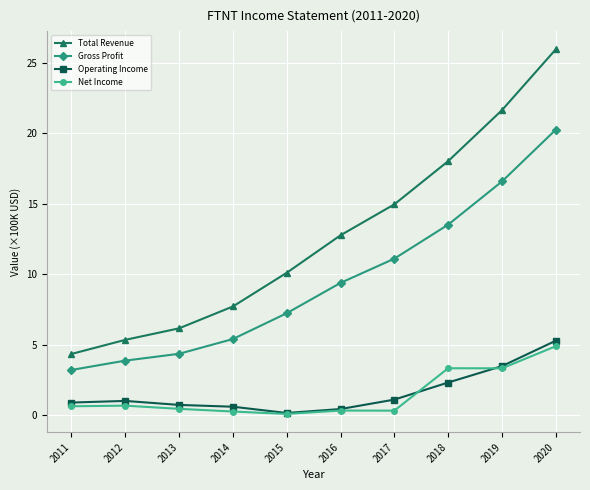

What is the value of the Net Income point at the 1st from the left?

0.6